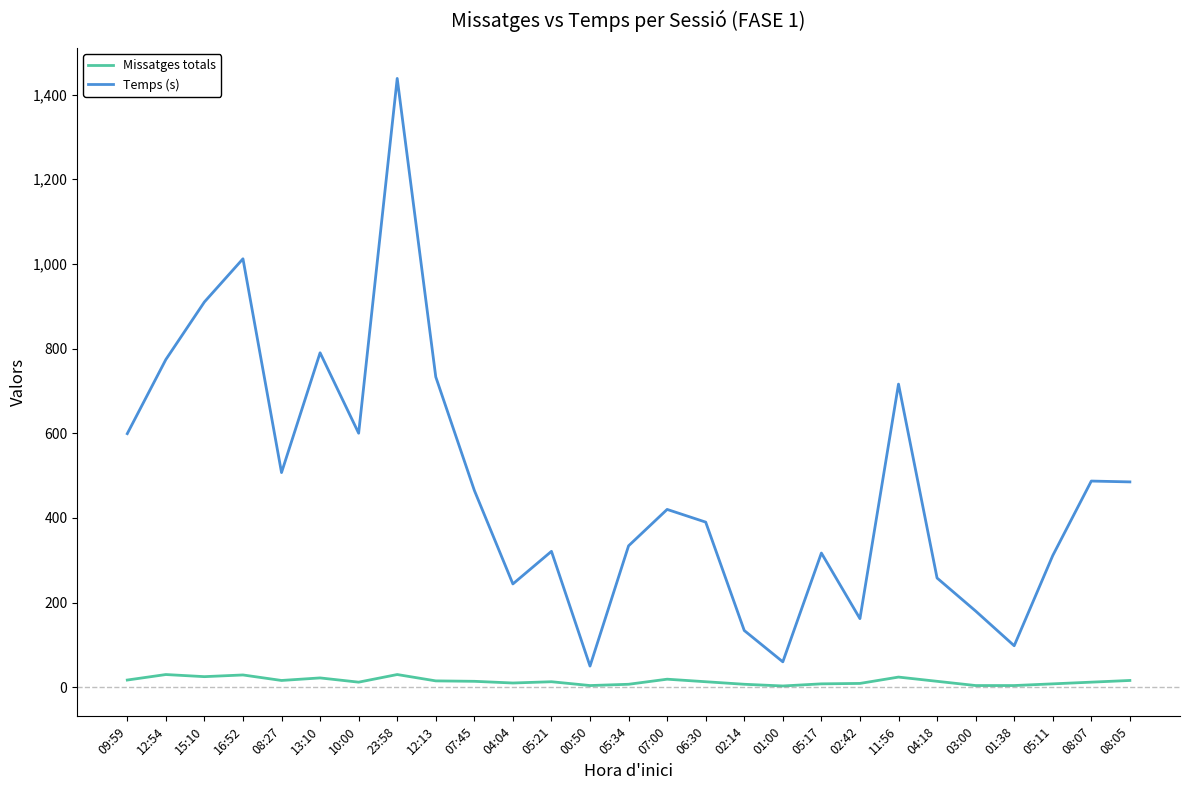

What is the sum of the Missatges totals values at 12:13 and 09:59?

32